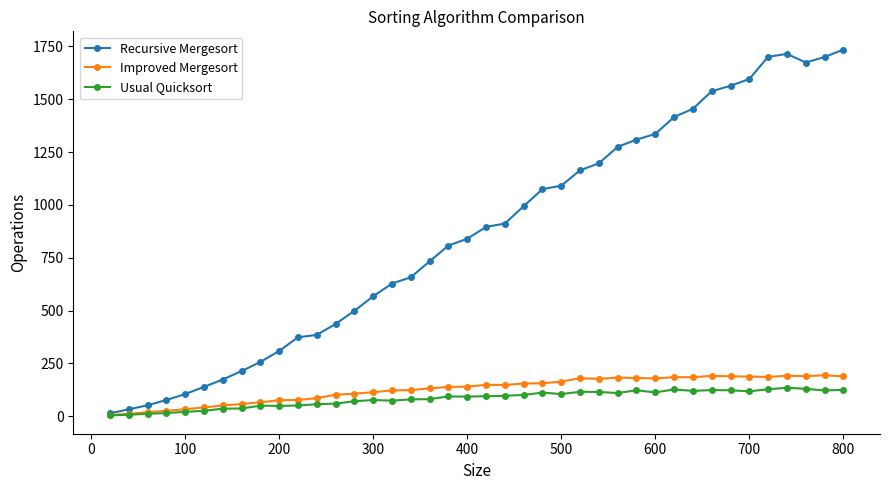

Which series has the largest range (max minus min)?

Recursive Mergesort